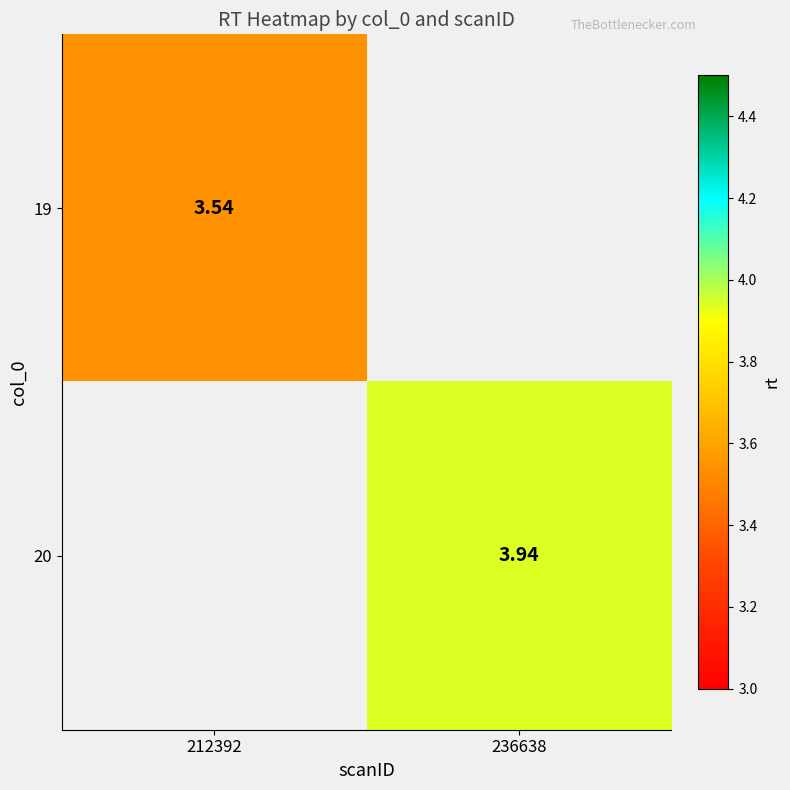

Which category has the highest value in the 20 series?

236638